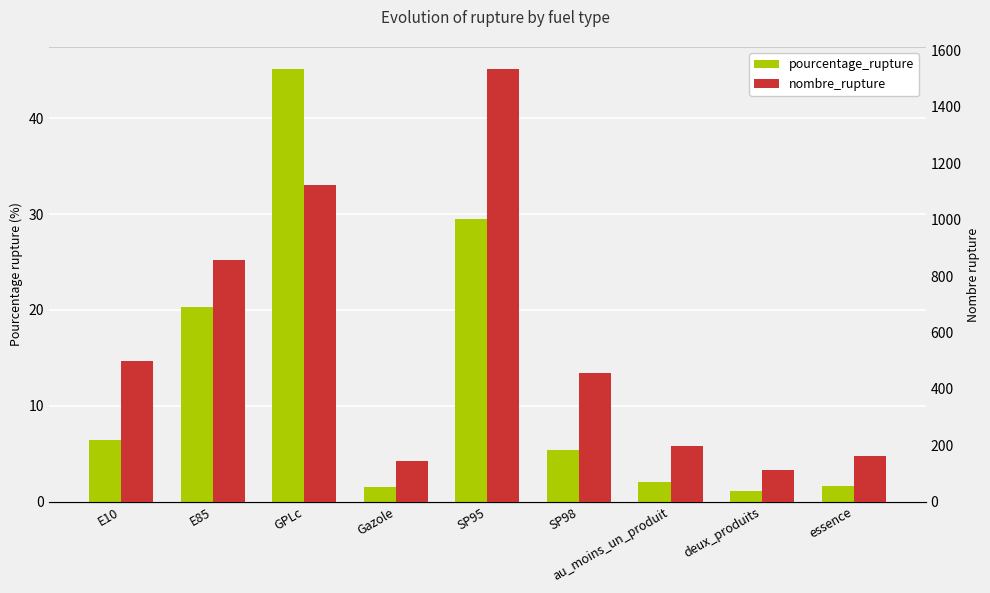

What is the maximum value shown in the chart?

1535.0